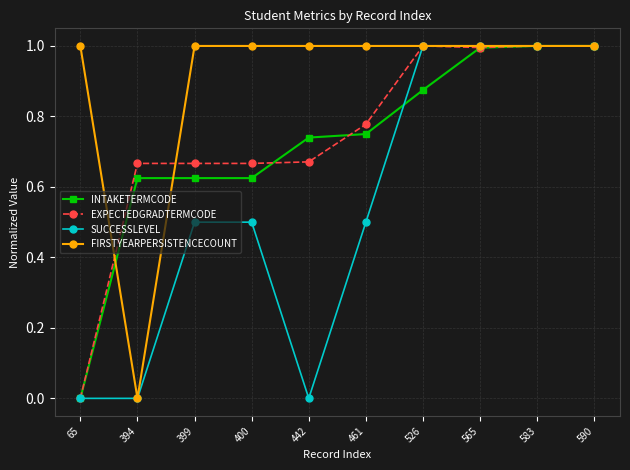

Is this an area chart (filled region under the line)?

No